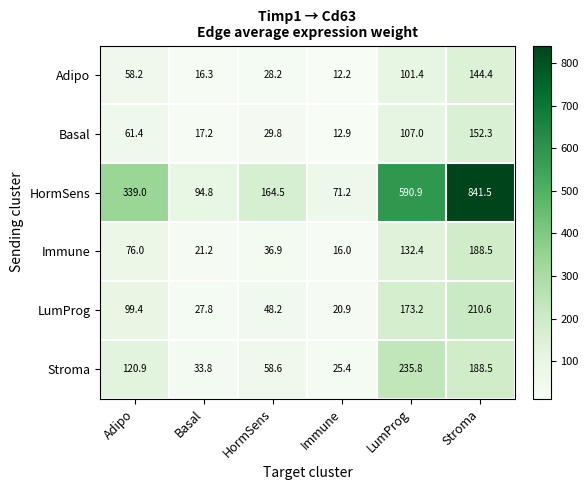

Which series has the widest spread of values?

HormSens